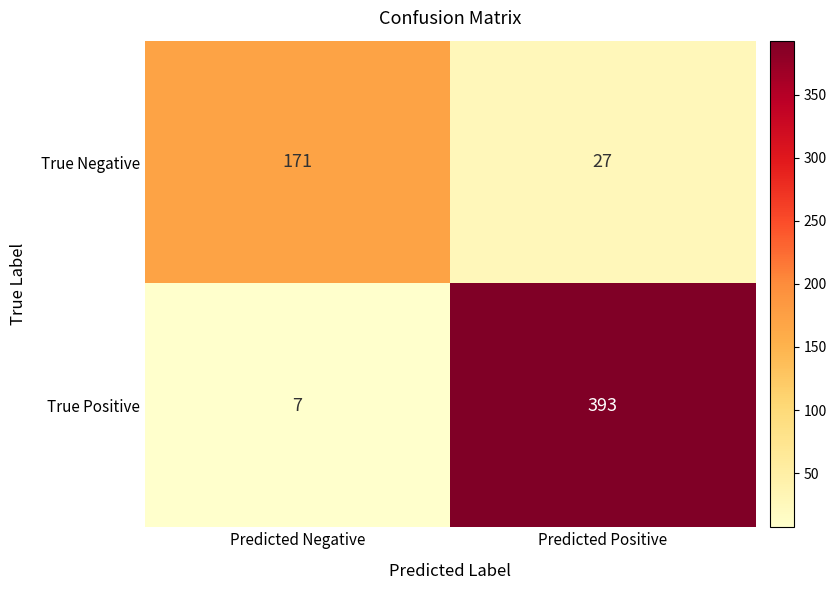

List the series in order of their overall mean, lowest first.

True Negative, True Positive